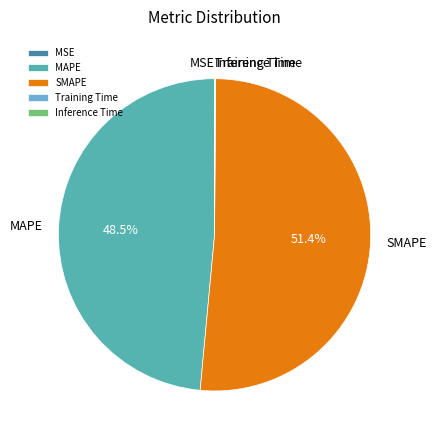

What is the largest slice in the pie chart?

SMAPE